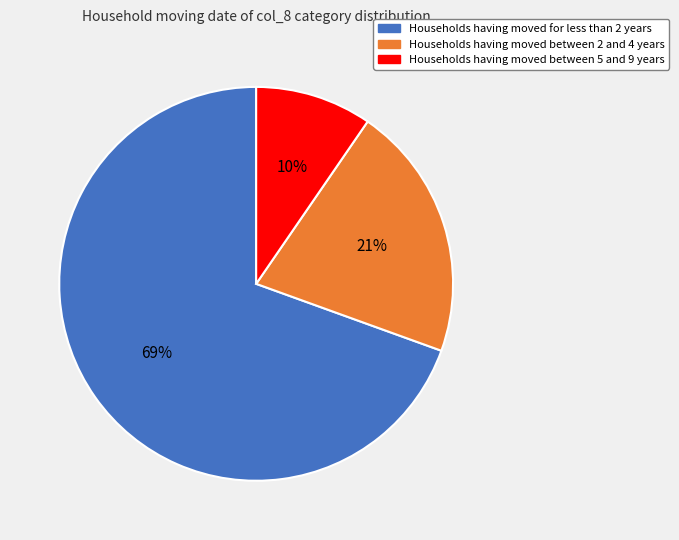

How many slices are in this pie chart?

3